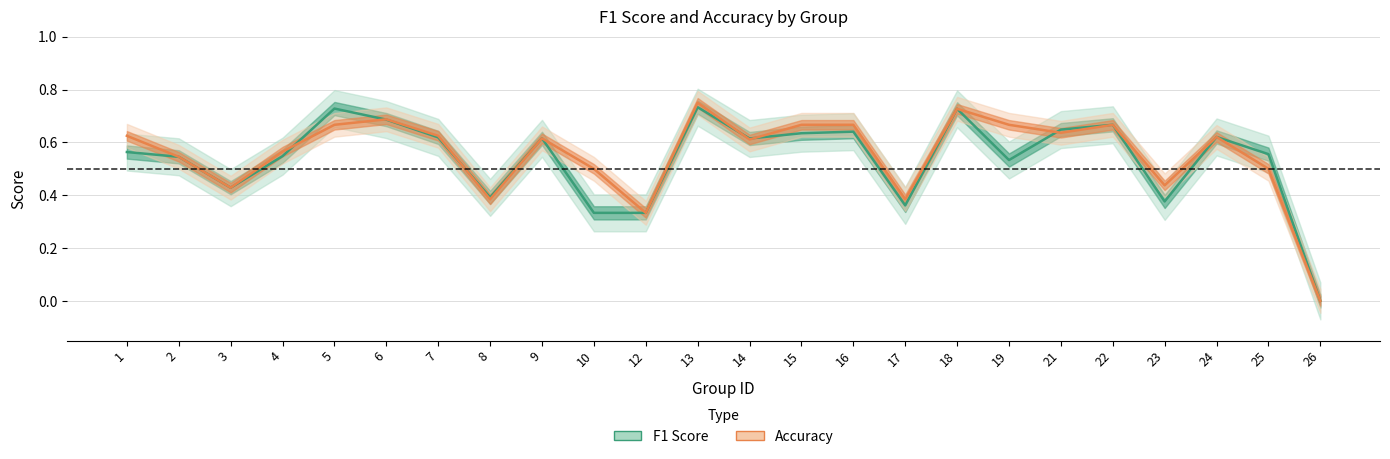

List the labels in order of f1_line value, largest first.

13, 5, 18, 6, 22, 21, 16, 15, 24, 7, 9, 14, 1, 25, 4, 2, 19, 3, 8, 23, 17, 10, 12, 26